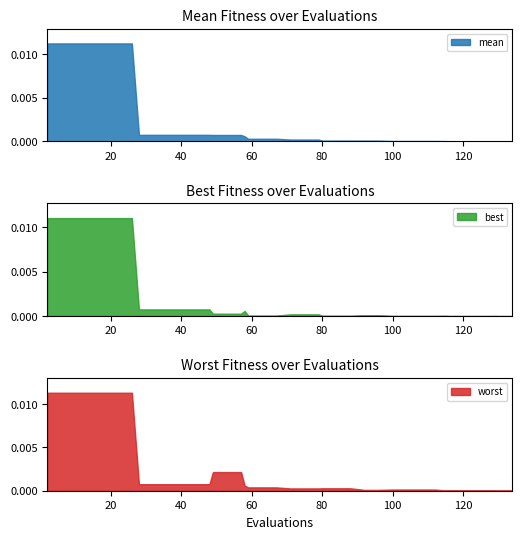

What is the difference between the second highest and second lowest values in the evals series?

124.0